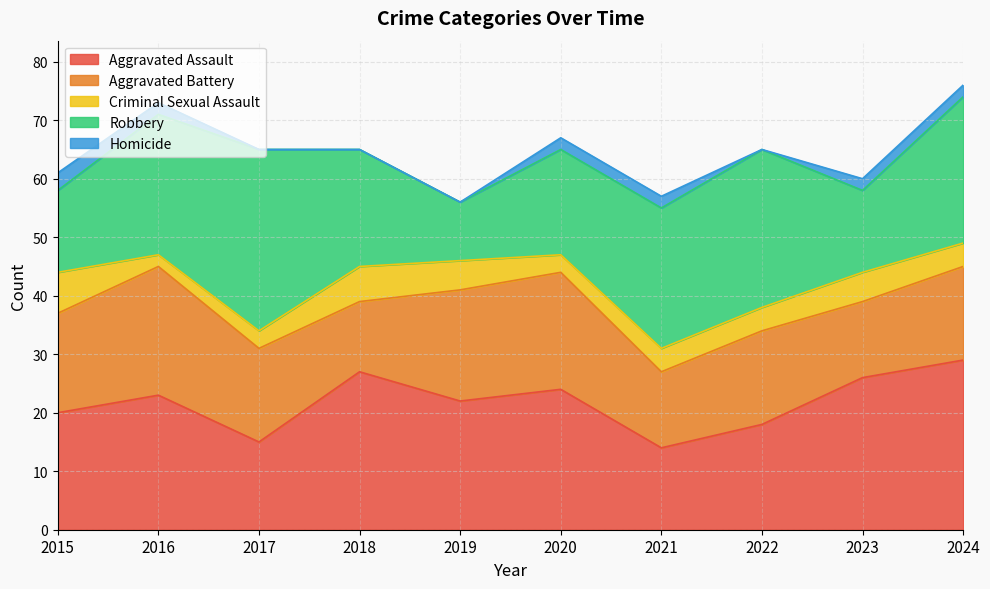

Which series has the largest total across all categories?

Aggravated Assault